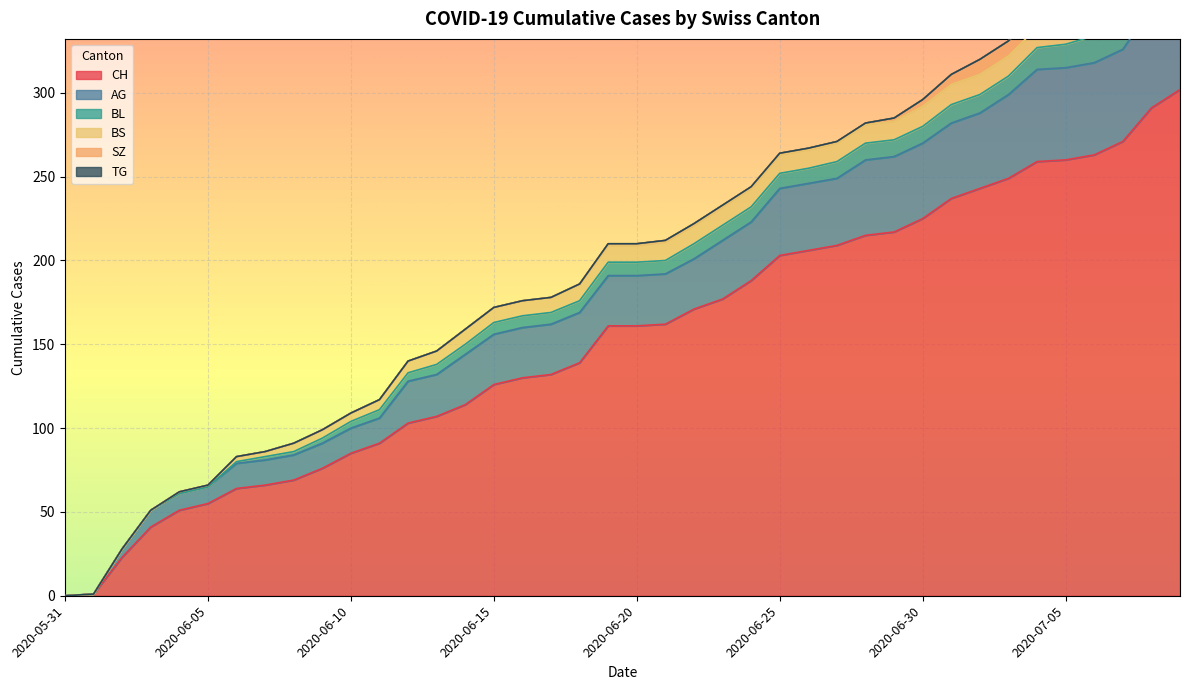

How many intersections are there between BL and BS?

1